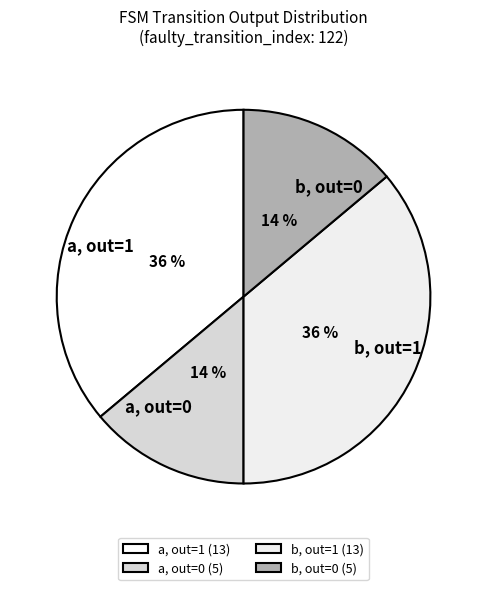

How many segments does this pie chart have?

4